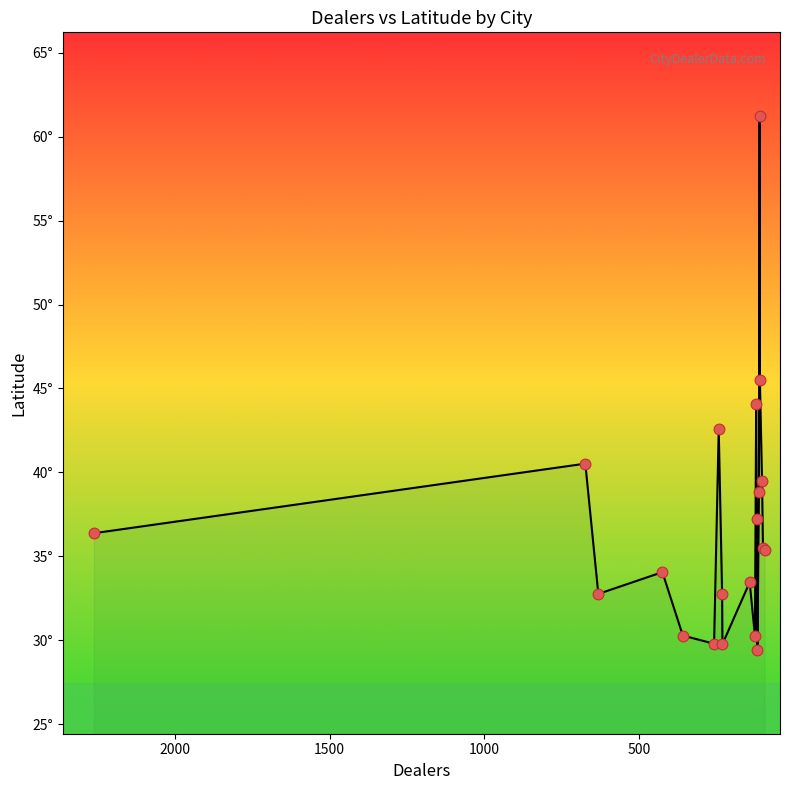

Between Bakersfield and San Antonio, which is larger?

Bakersfield